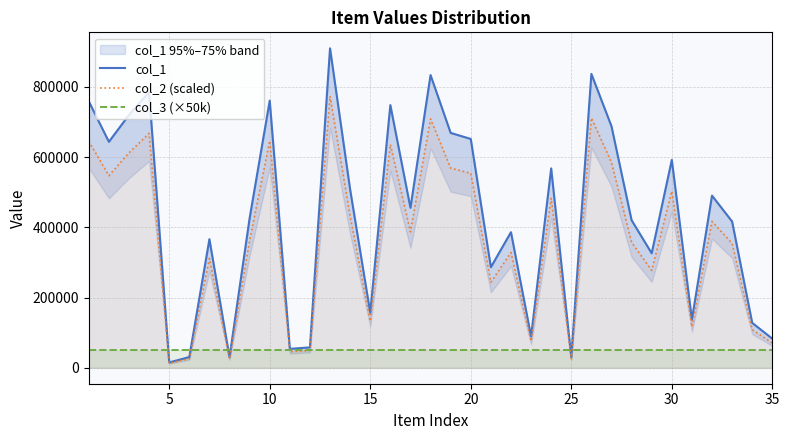

What are all the series names shown in the legend?

col_1, col_2 (scaled), col_3 (×50k)